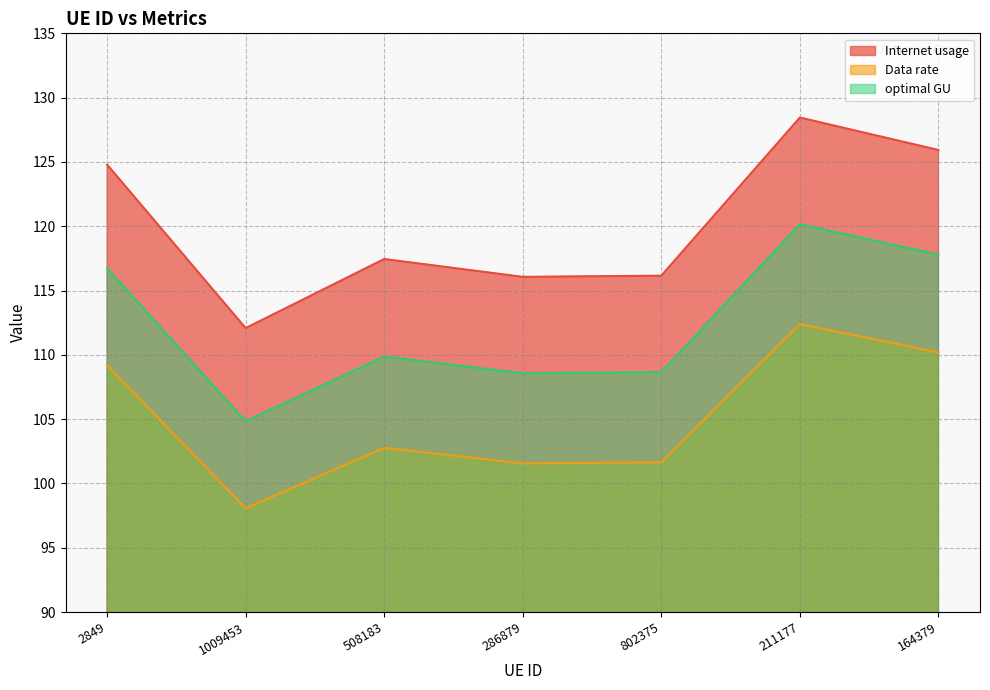

Which series has the widest spread of values?

Internet usage